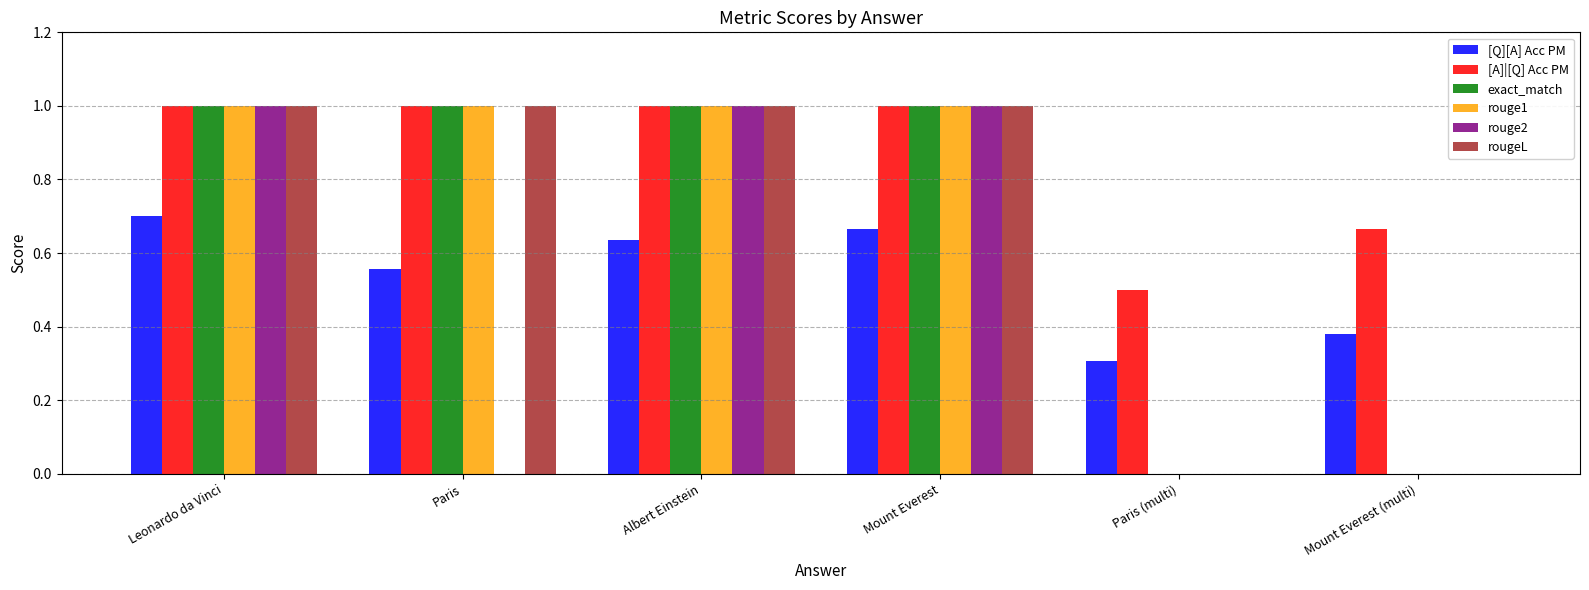

Where is [Q][A] Acc PM nearest to the value 0?

Paris (multi)